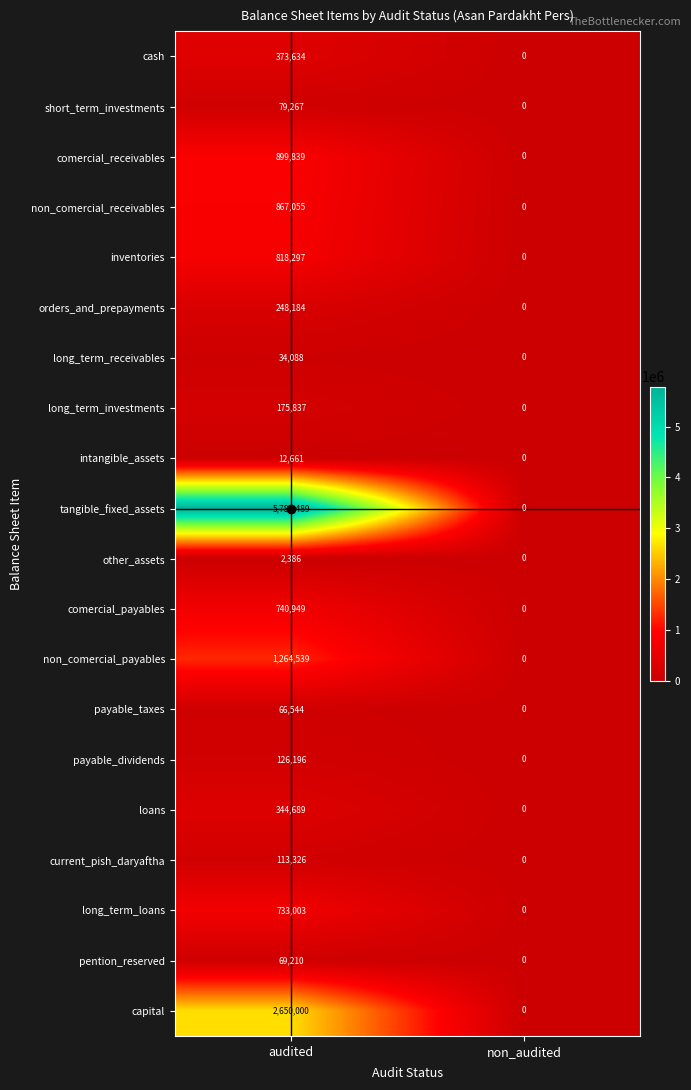

What is the approximate value of long_term_investments at audited, to the nearest 50?

175850